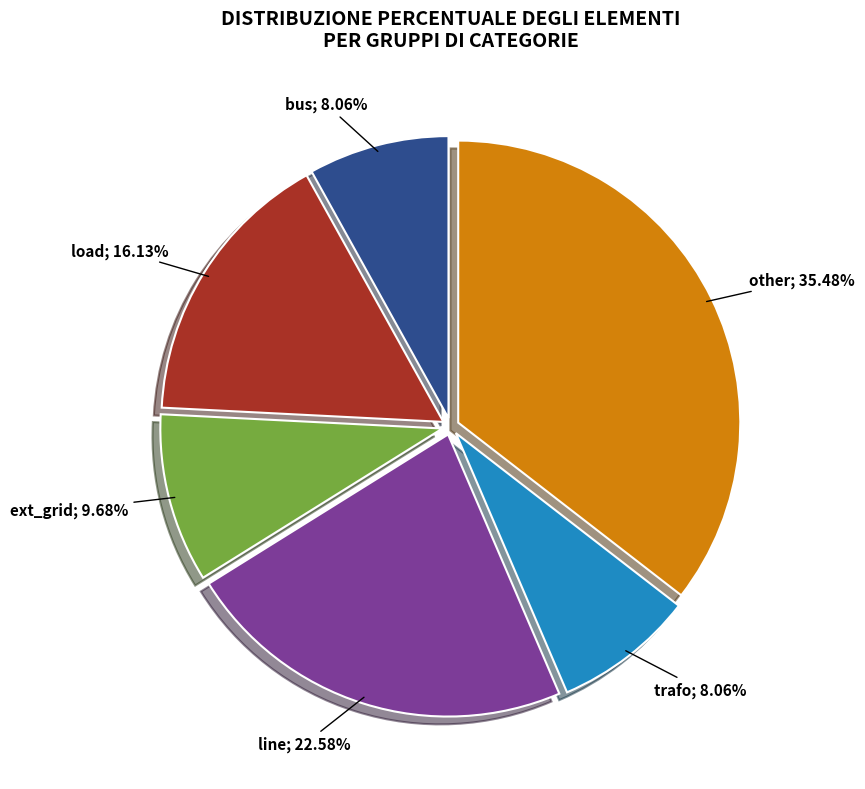

Is there a majority slice in this chart?

No